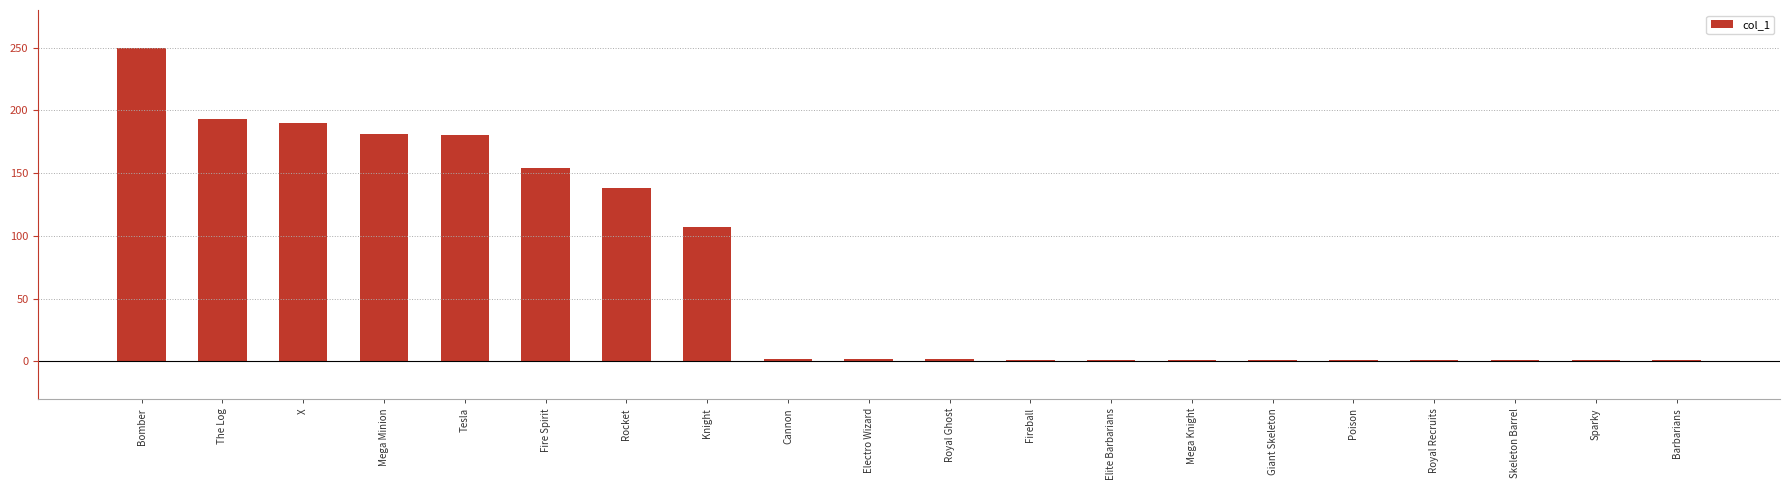

What is the label of the 7th bar from the right?

Mega Knight